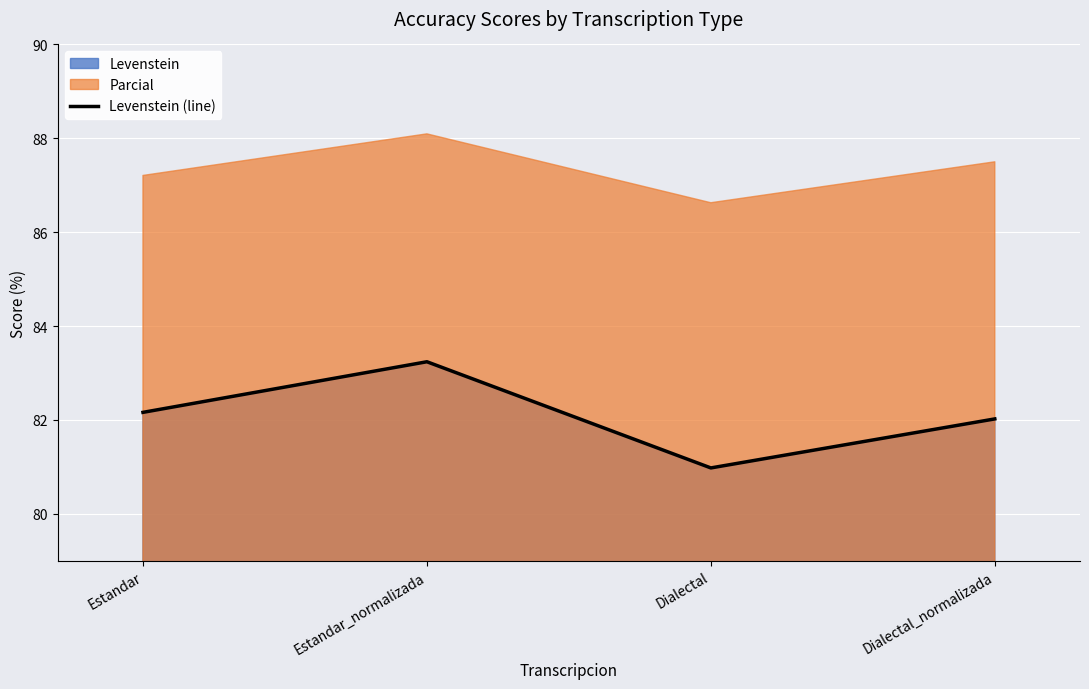

What is the sum of all values?

328.4